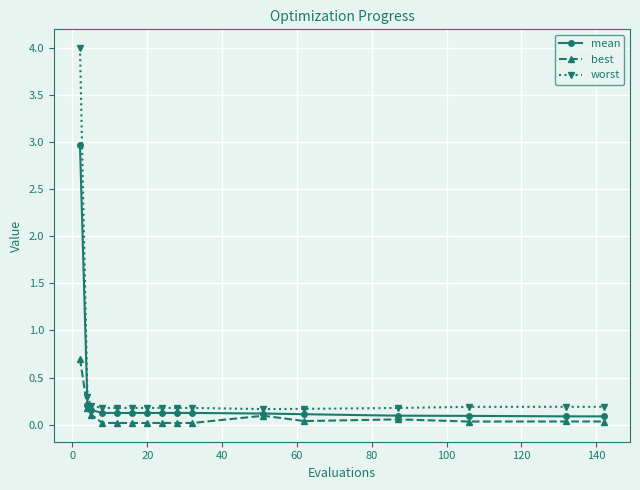

What are all the series names shown in the legend?

mean, best, worst